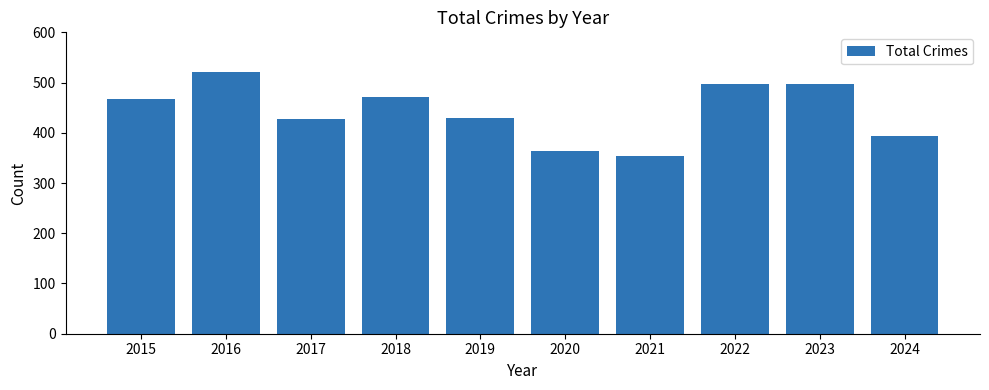

What value does the data have at 2017?

428